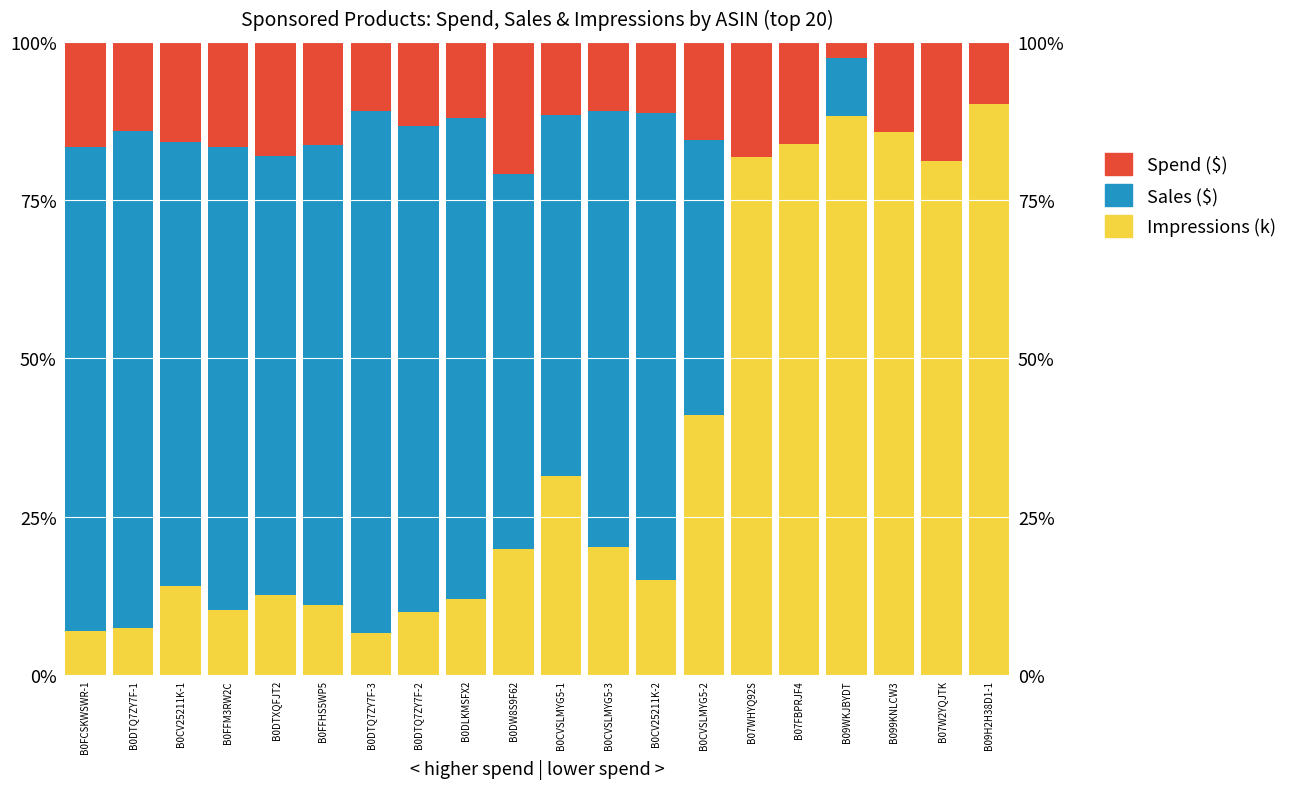

Are the bars horizontal?

No